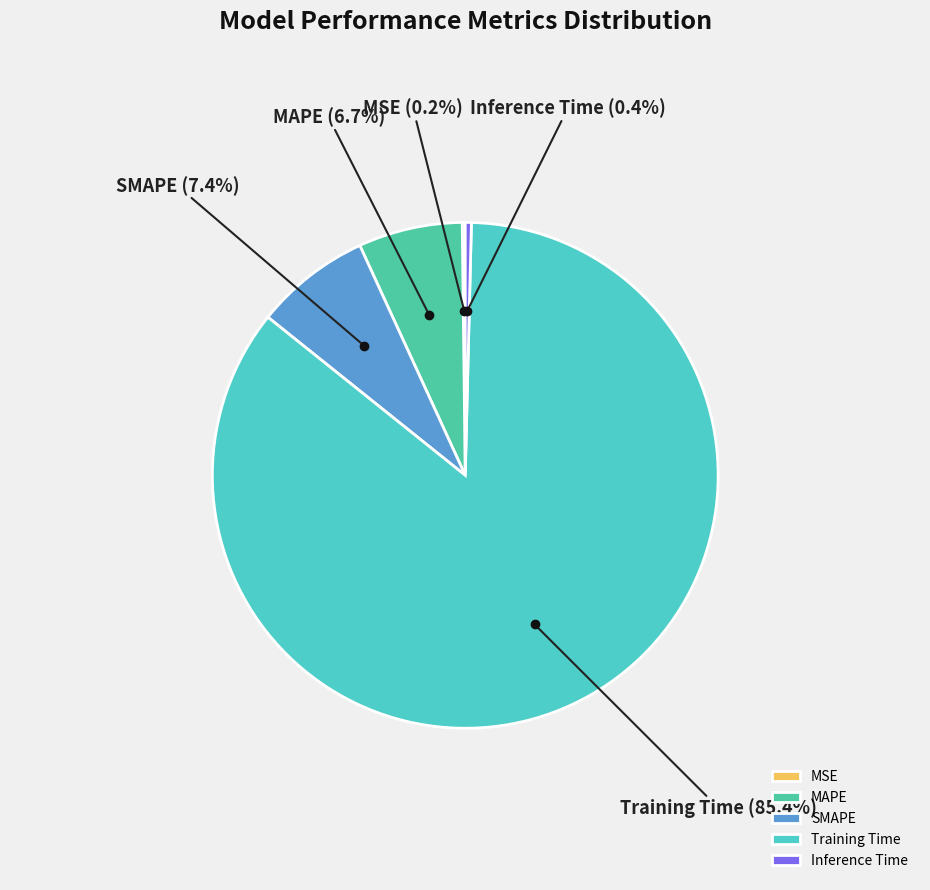

What percentage is NOT represented by SMAPE?

92.6%